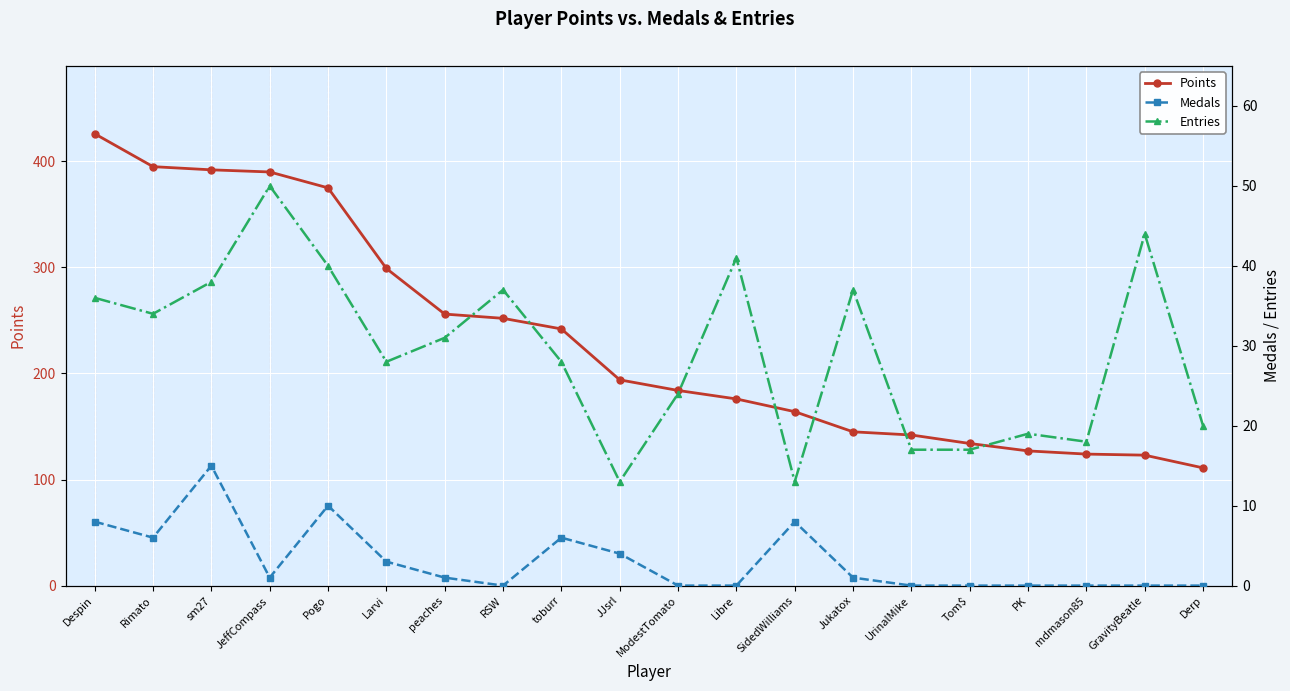

What is the approximate value of Entries at Jukatox?

37